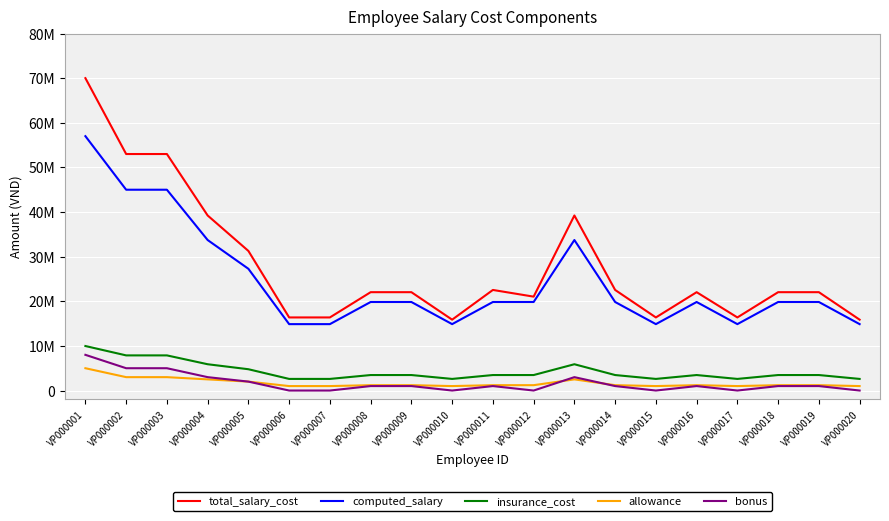

Is this an area chart (filled region under the line)?

No